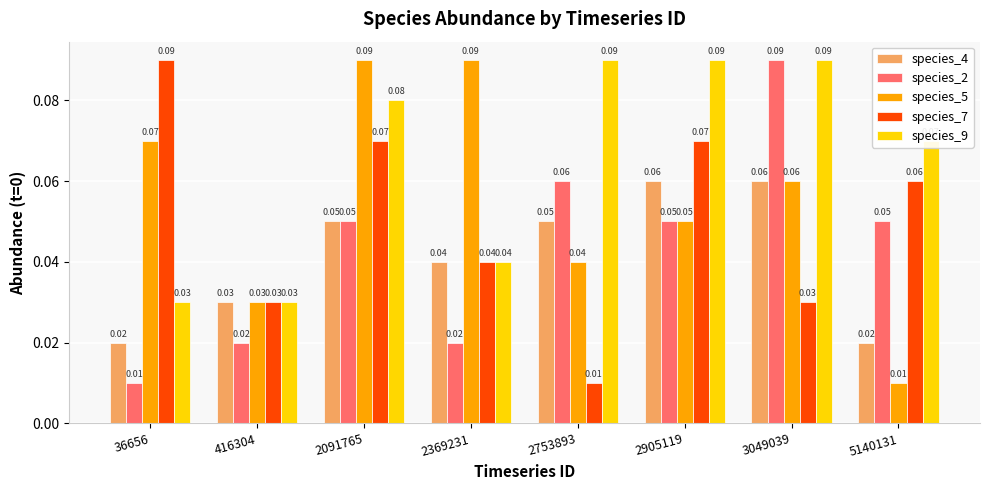

Rank the series at 36656 from highest to lowest value.

species_7, species_5, species_9, species_4, species_2